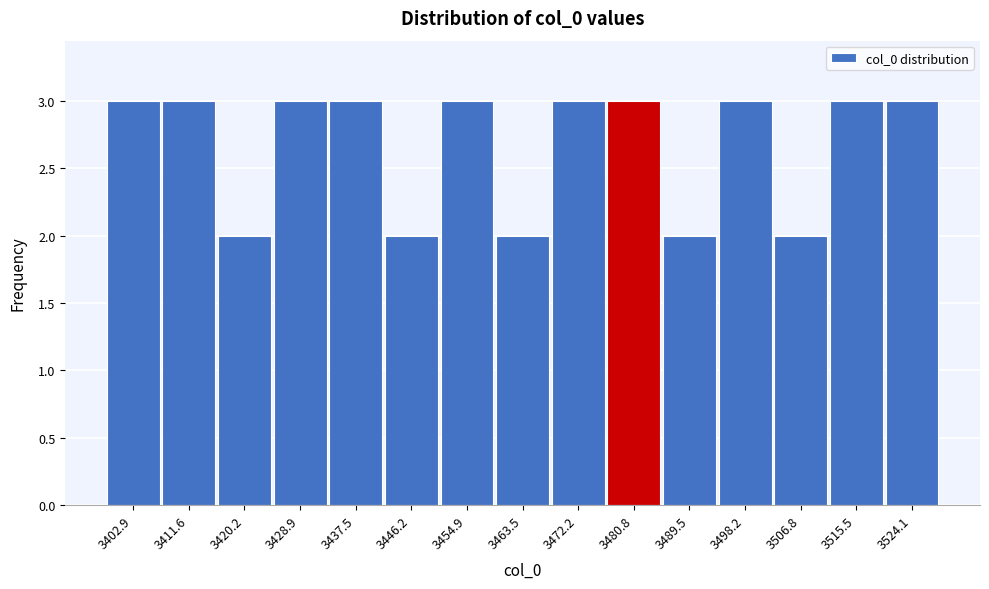

Reading left to right, list all the values displayed in this chart.

3402.9=3	3411.6=3	3420.2=2	3428.9=3	3437.5=3	3446.2=2	3454.9=3	3463.5=2	3472.2=3	3480.8=3	3489.5=2	3498.2=3	3506.8=2	3515.5=3	3524.1=3